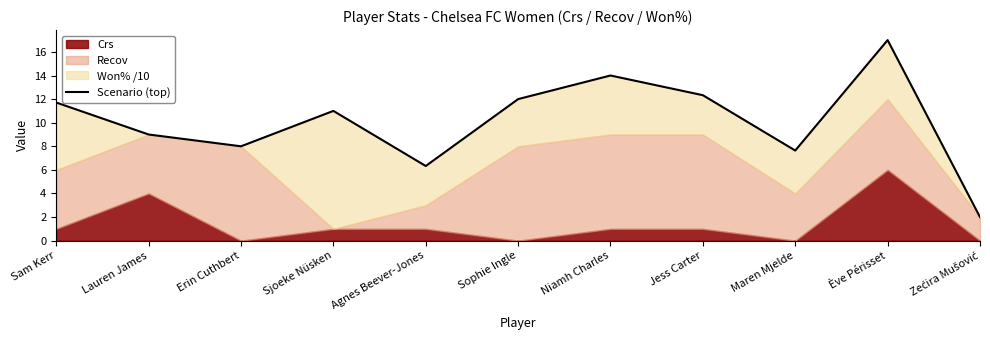

At which category does the chart reach its peak across all series?

Ève Périsset